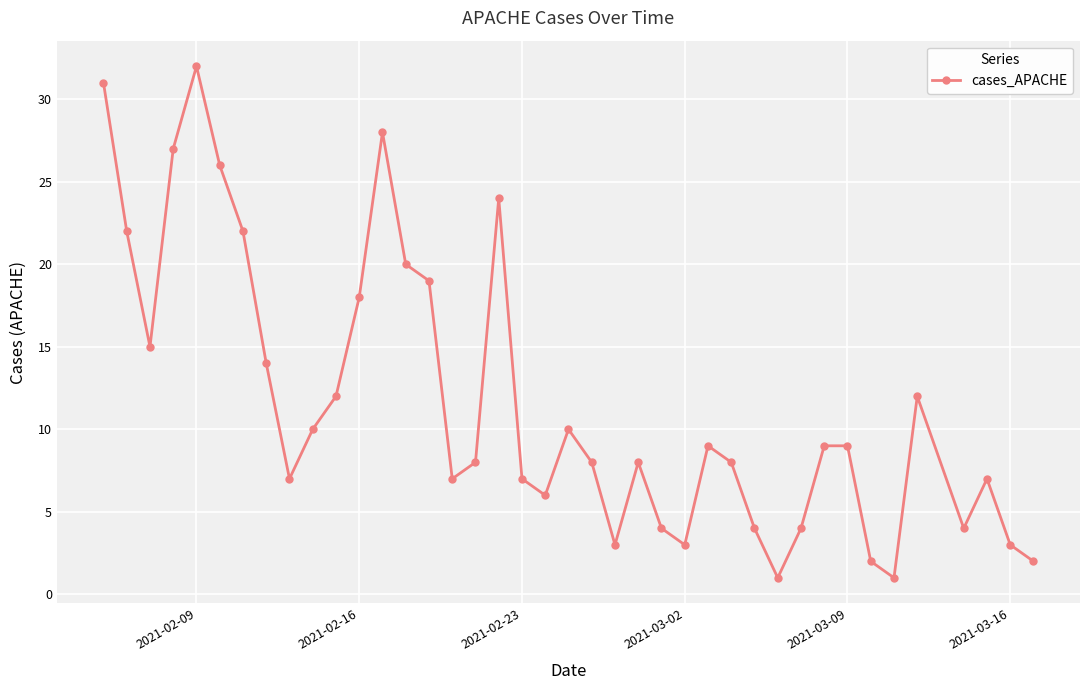

How many series are shown in this chart?

1